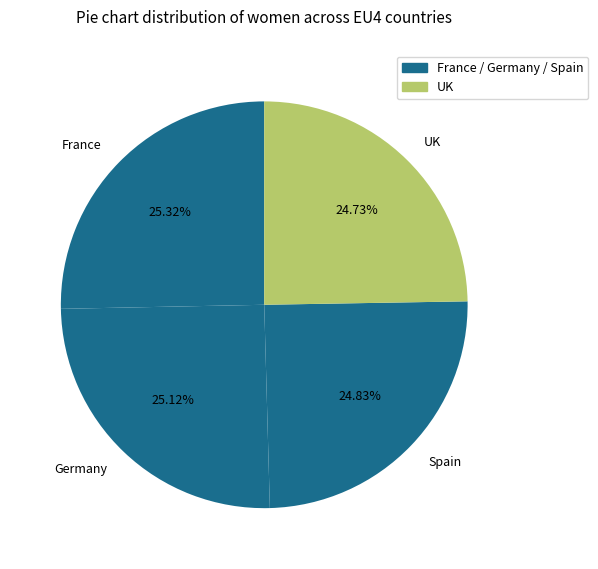

To the nearest percent, what is the average slice percentage?

25%